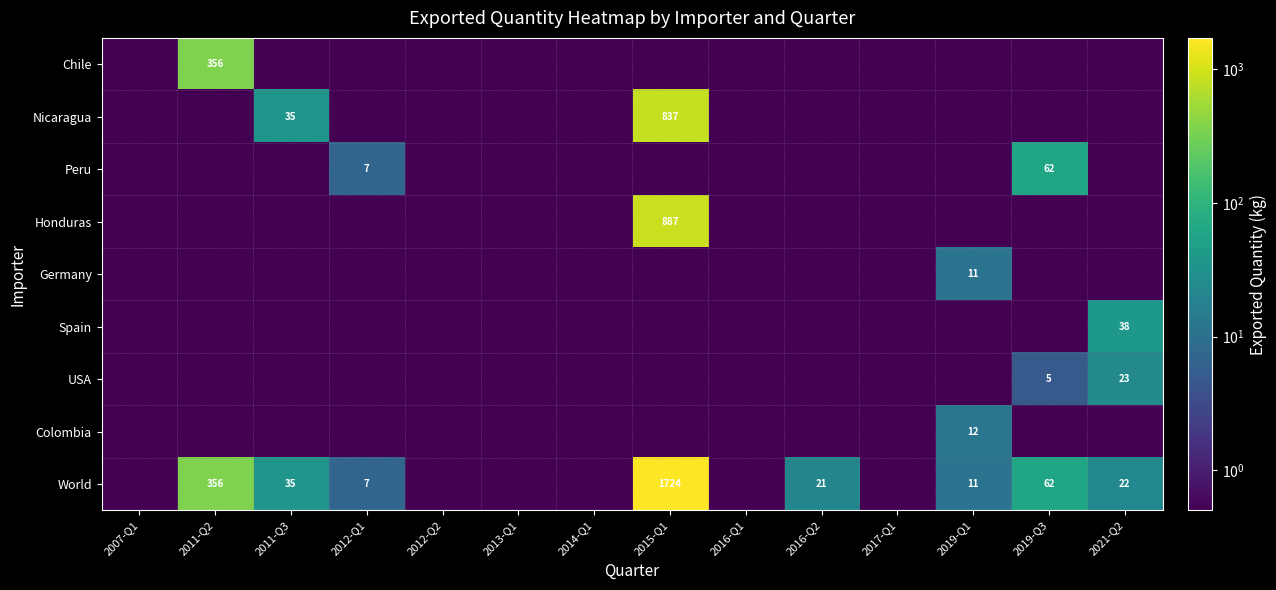

What is the difference between the Nicaragua values at 2015-Q1 and 2011-Q3?

802.0